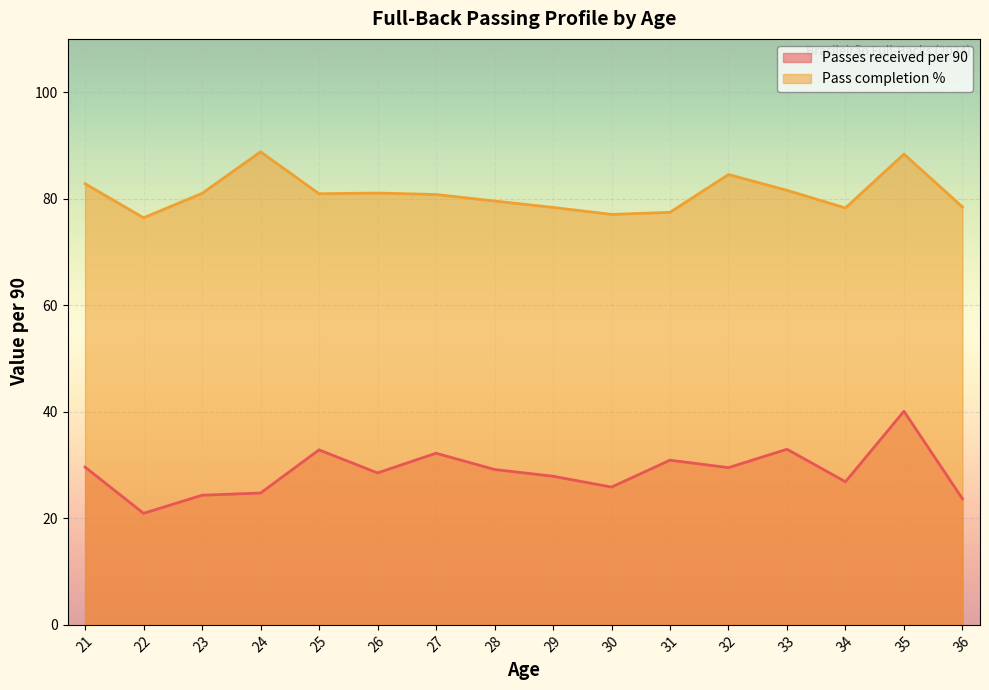

True or false: Pass completion % and Passes received per 90 cross at least once.

False